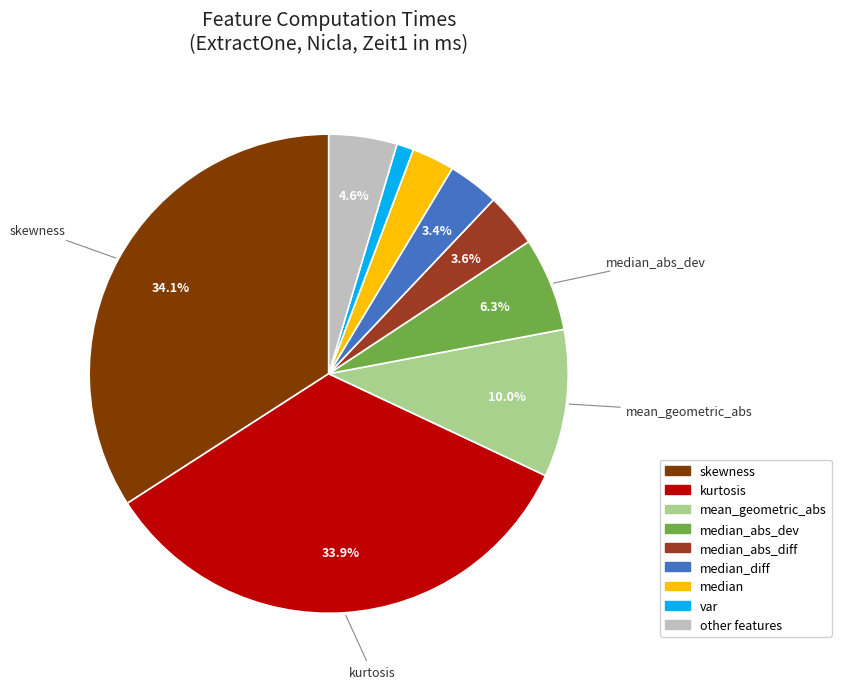

True or false: median_abs_diff accounts for 4% of the total.

True